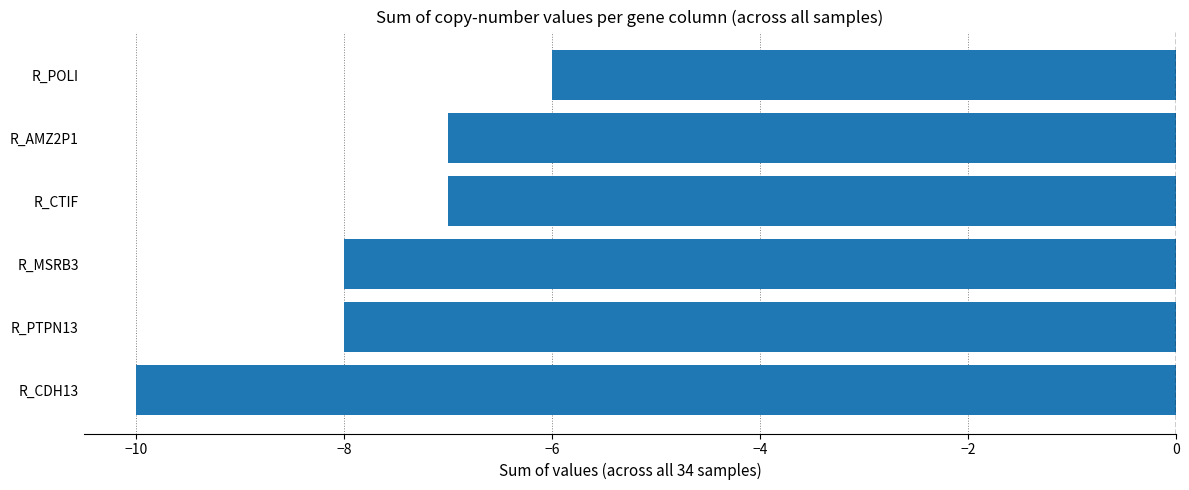

What is the difference between the maximum and minimum values?

4